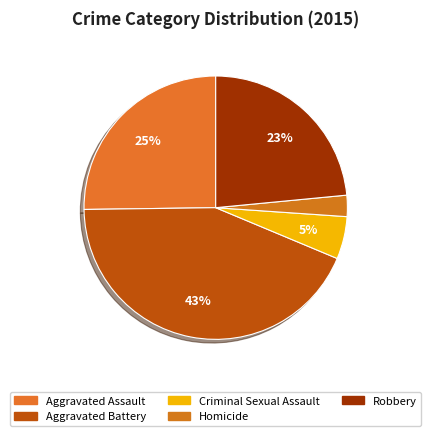

Which has a higher value, Aggravated Assault or Criminal Sexual Assault?

Aggravated Assault